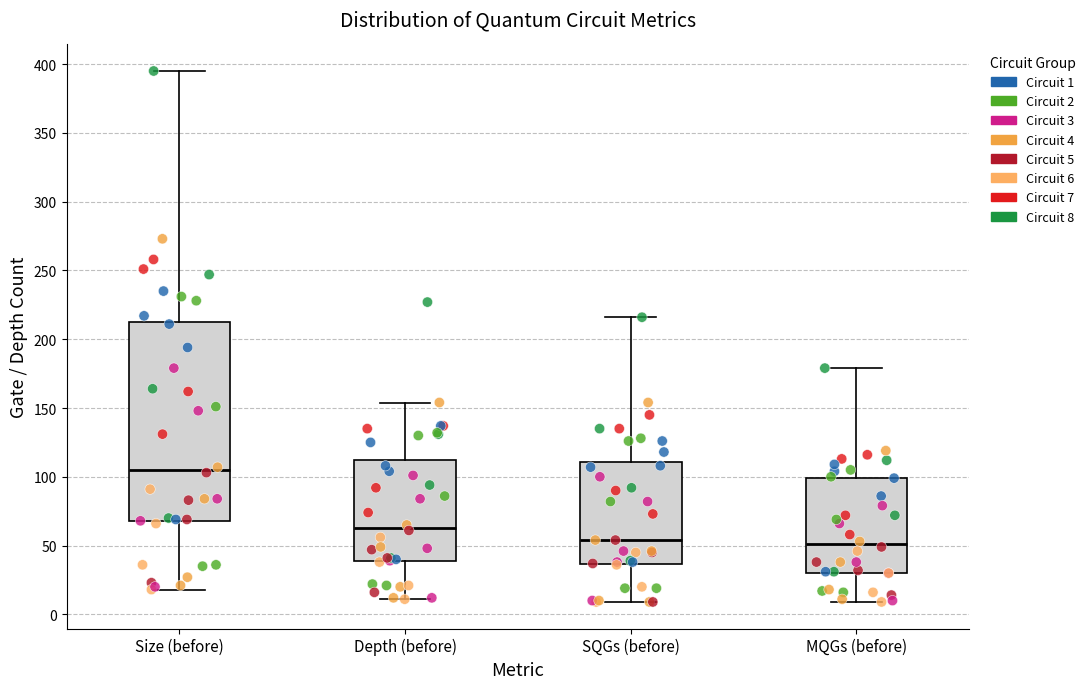

Reading left to right, transcribe this box plot: for each box, give where its median line is, the range the box spans, and where its two whiskers end, as read against the y-axis. The values are not printed on the chart, so give them approximately, as read against the axis.

Size (before): median 105, box 70 to 215, whiskers 20 to 395
Depth (before): median 65, box 40 to 110, whiskers 10 to 155
SQGs (before): median 55, box 35 to 110, whiskers 10 to 215
MQGs (before): median 50, box 30 to 100, whiskers 10 to 180